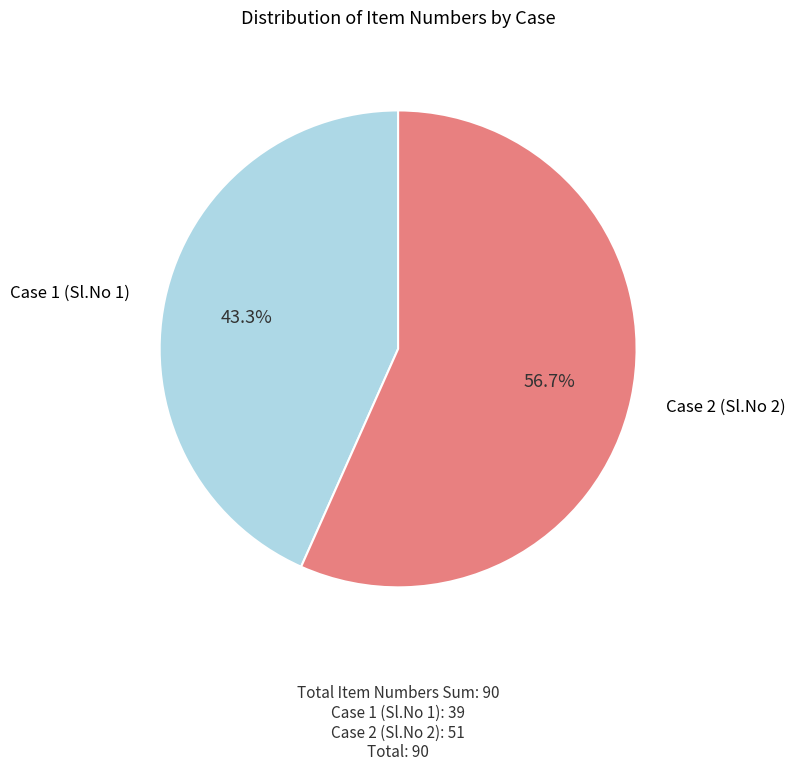

Which has a higher value, Case 1 (Sl.No 1) or Case 2 (Sl.No 2)?

Case 2 (Sl.No 2)